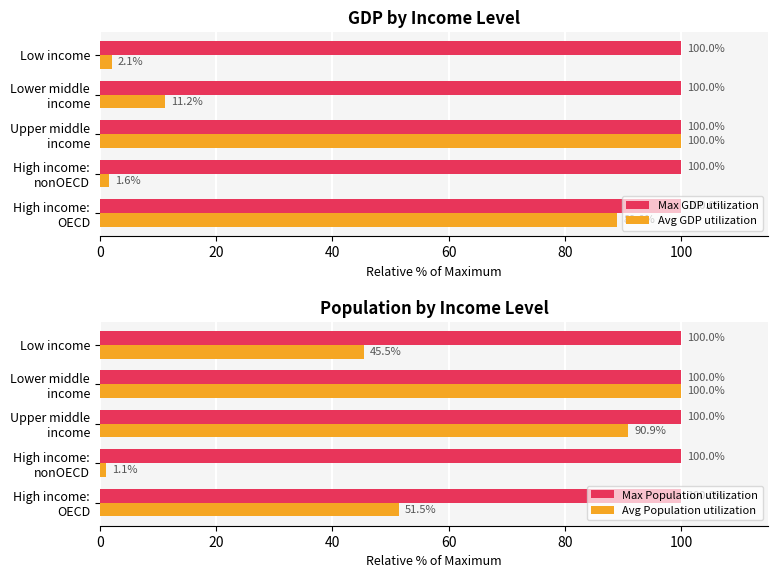

How many bars are there in total?

20